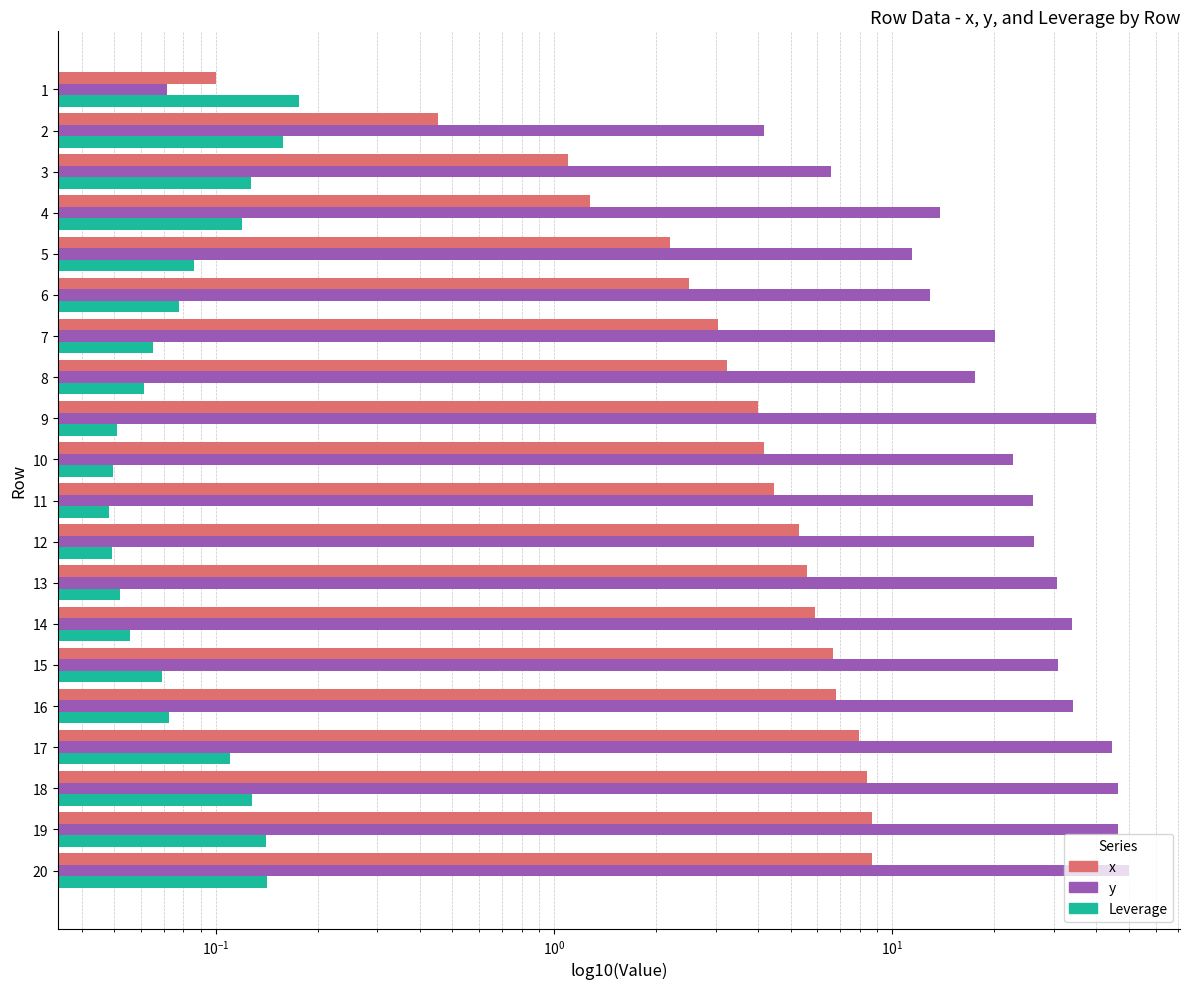

At which label does x first exceed 4?

10